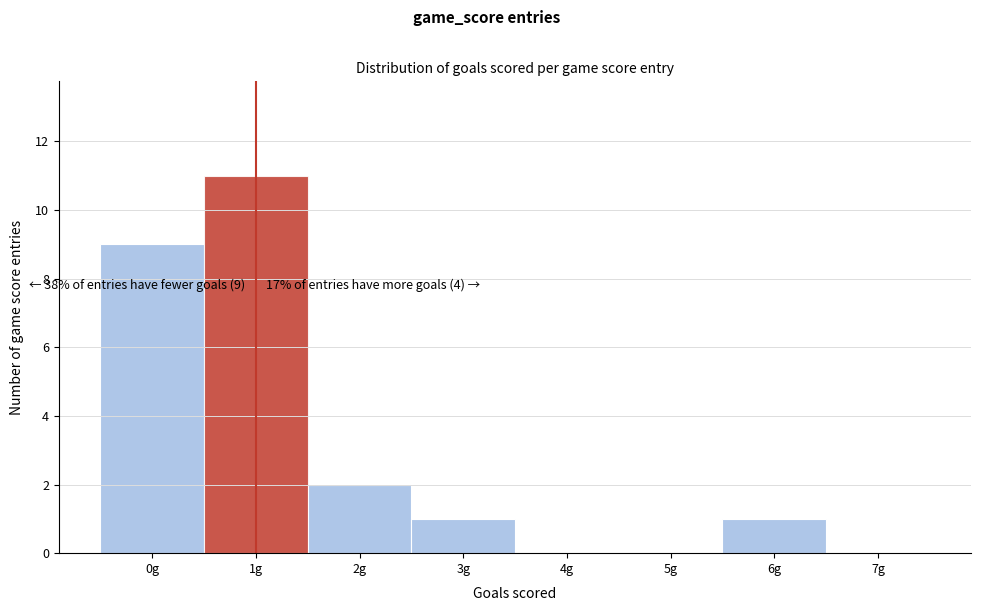

Which range on the x-axis has the tallest bar?

0.5 to 1.5